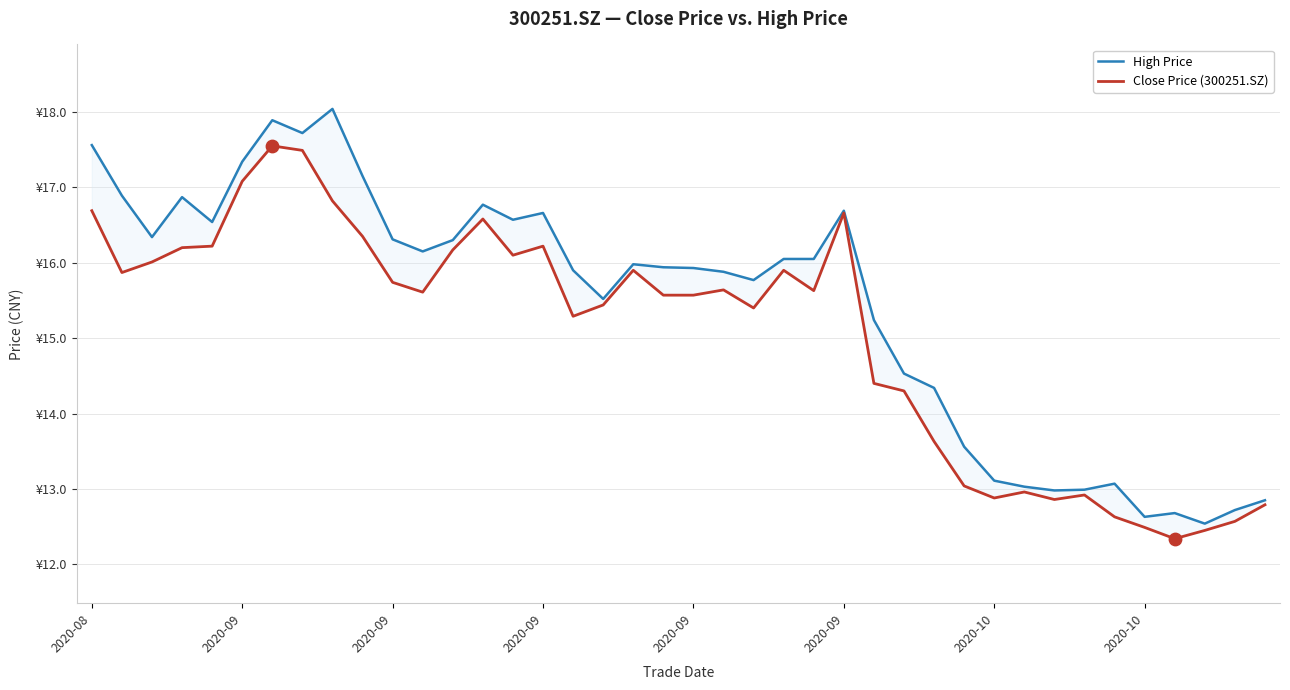

What is the total value across all series at 13?

33.3